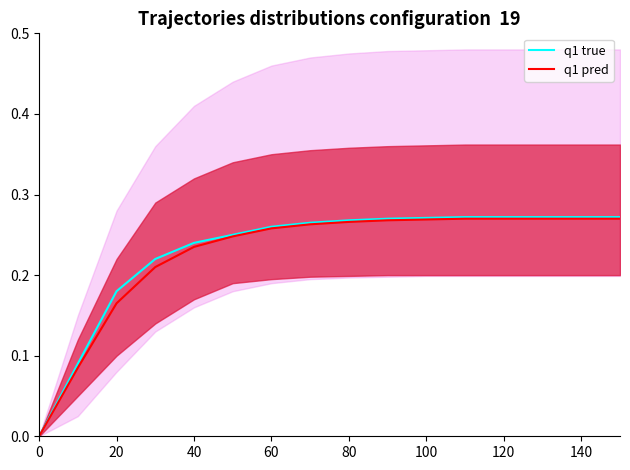

The q1 pred series shows 0.1 at 20. True or false?

False